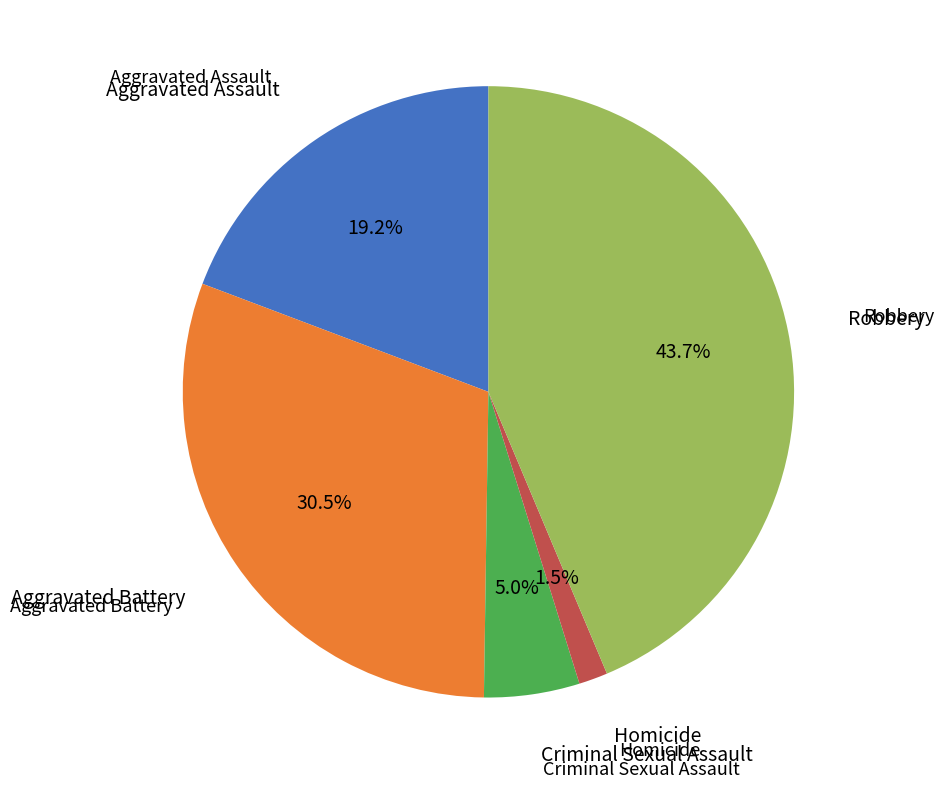

How many slices are in this pie chart?

5